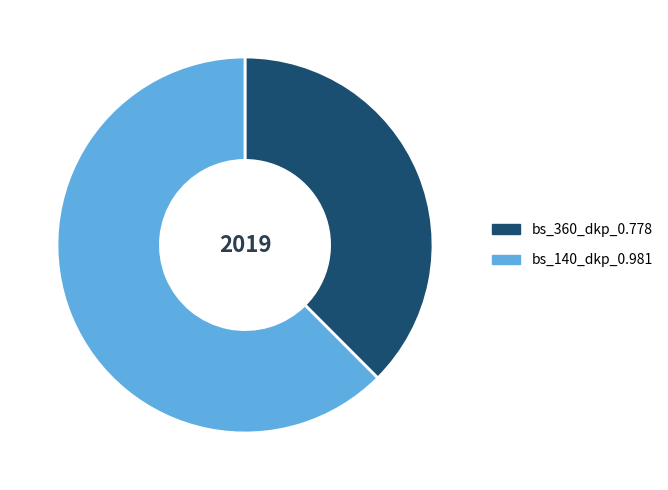

Which slice represents more than half of the pie?

bs_140_dkp_0.981